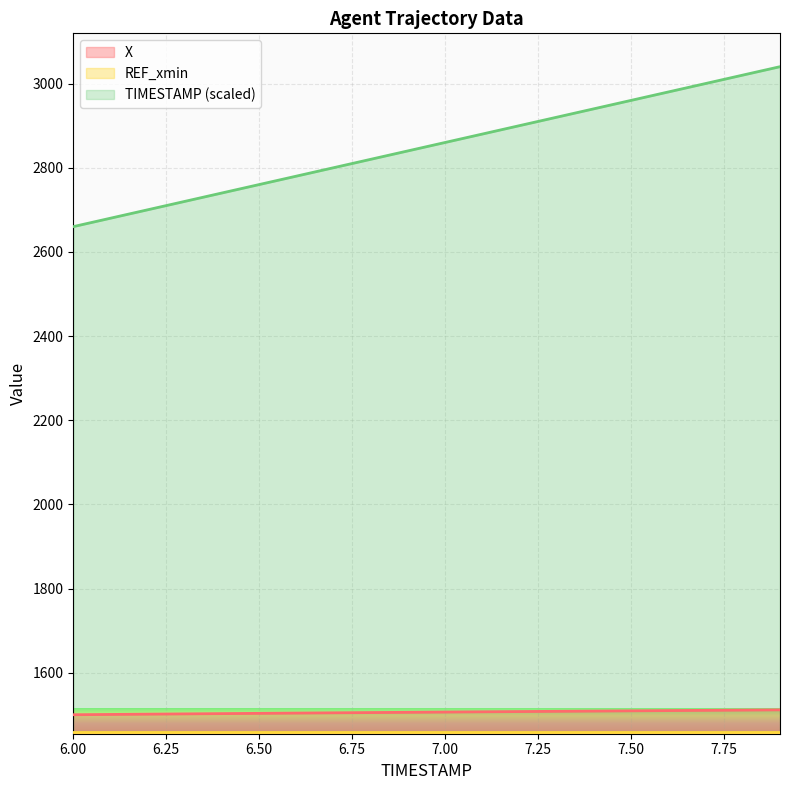

At which category is the sum across all series the highest?

7.9